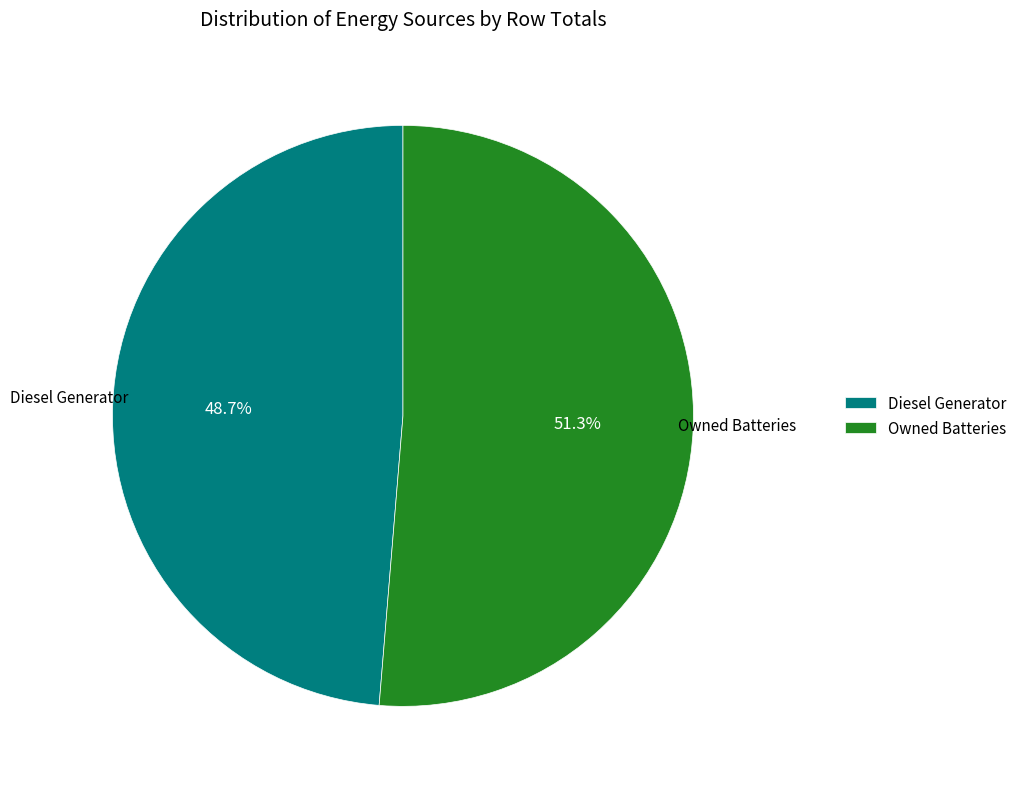

Count the number of slices in the pie.

2